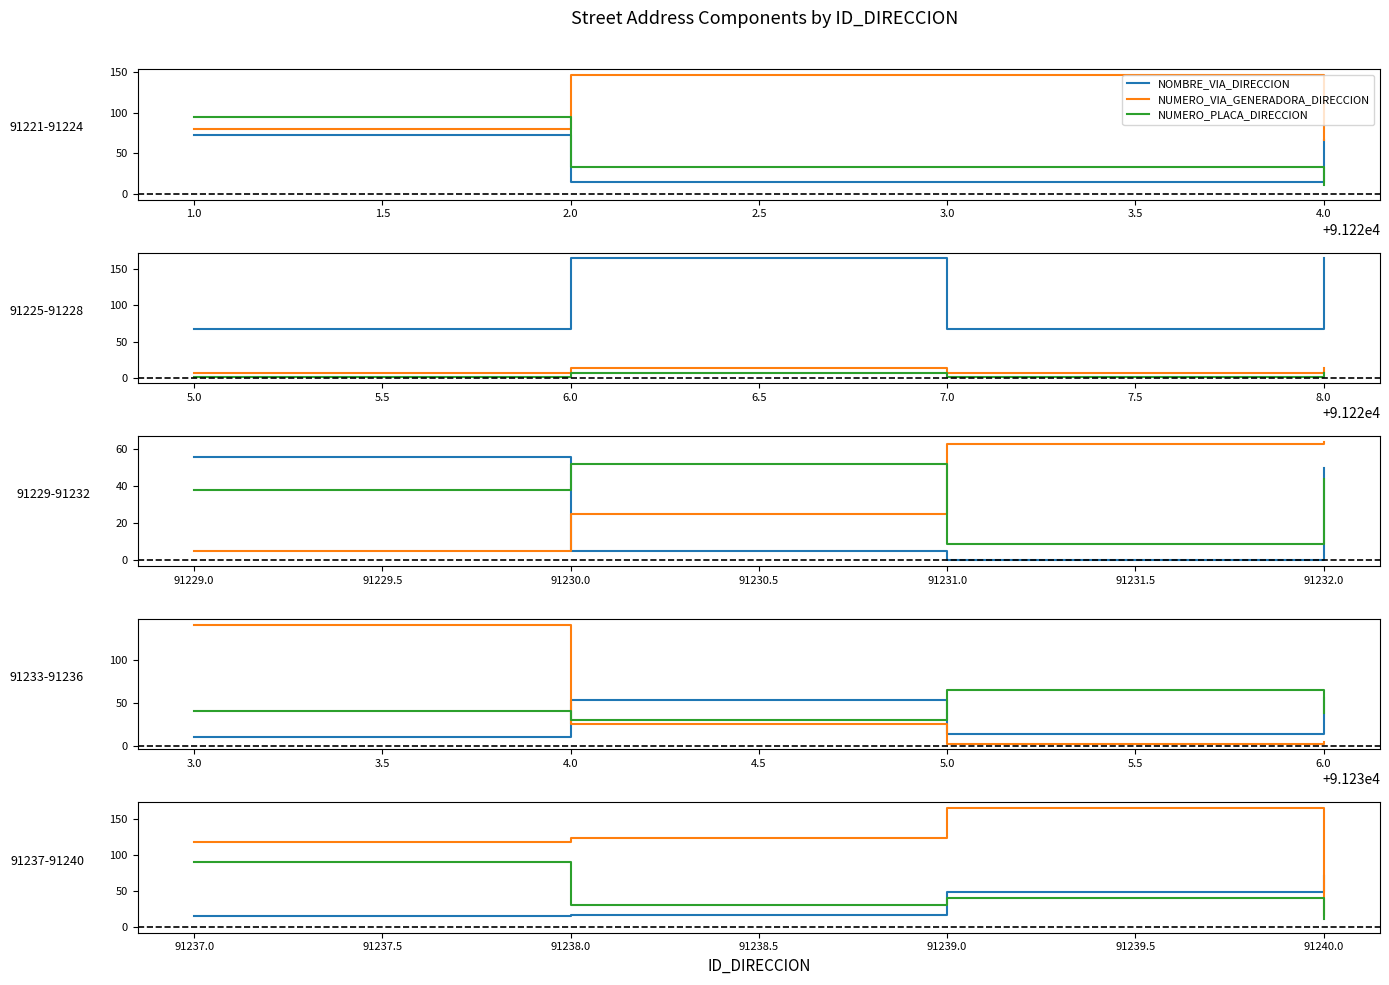

What is the value of the NUMERO_PLACA_DIRECCION point at the 1st from the left?

90